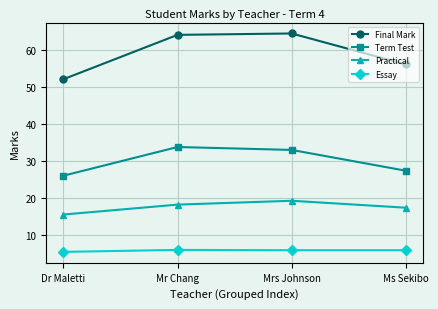

Between Mr Chang and Ms Sekibo, which series saw the biggest shift?

Final Mark